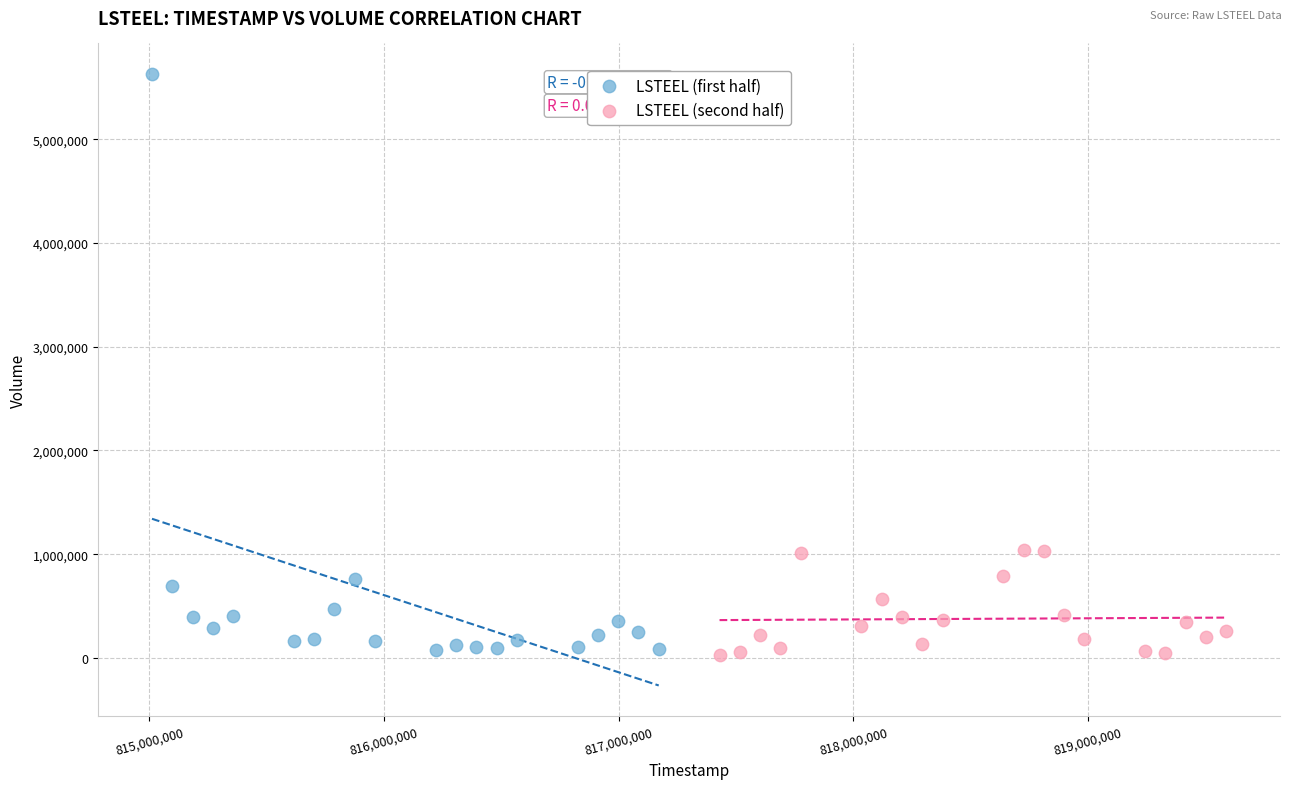

Which series reaches the maximum Y coordinate?

LSTEEL (first half)